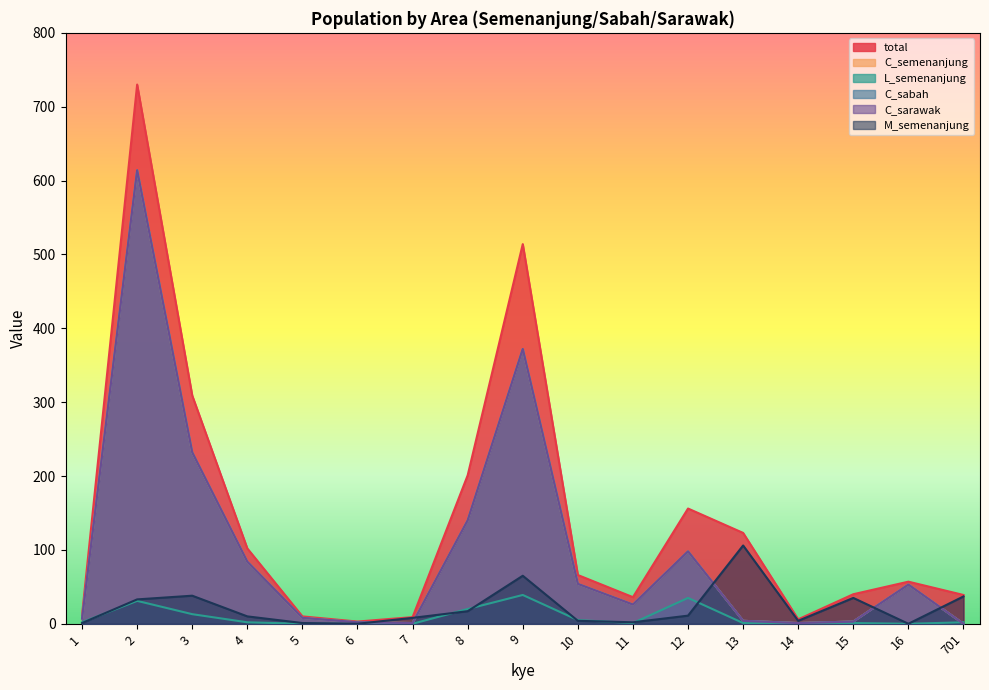

In L_semenanjung, how many points are lower than both neighbors (excluding endpoints)?

3